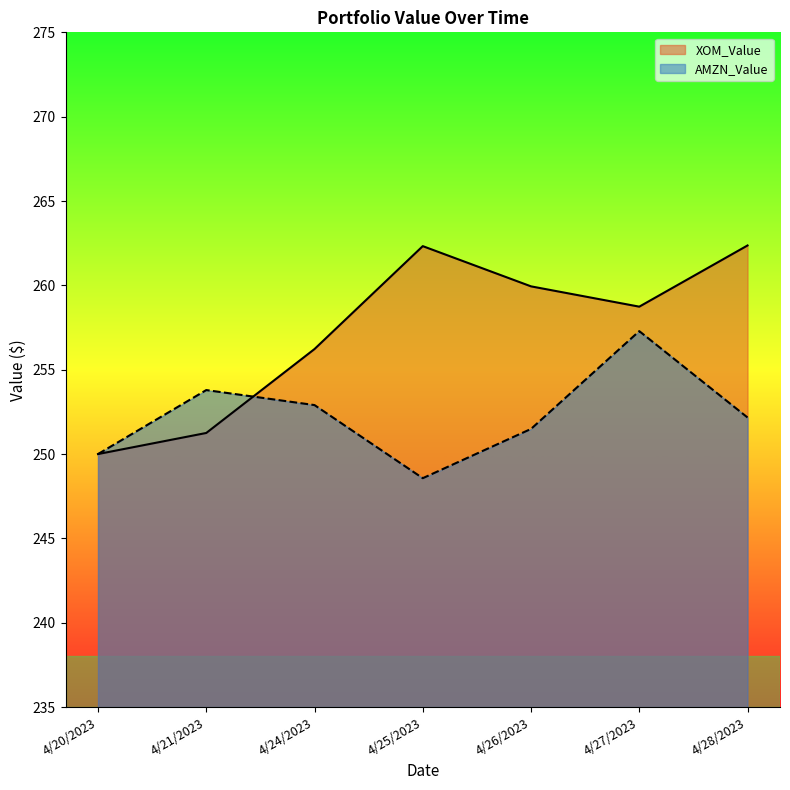

At which category is the sum across all series the highest?

4/27/2023